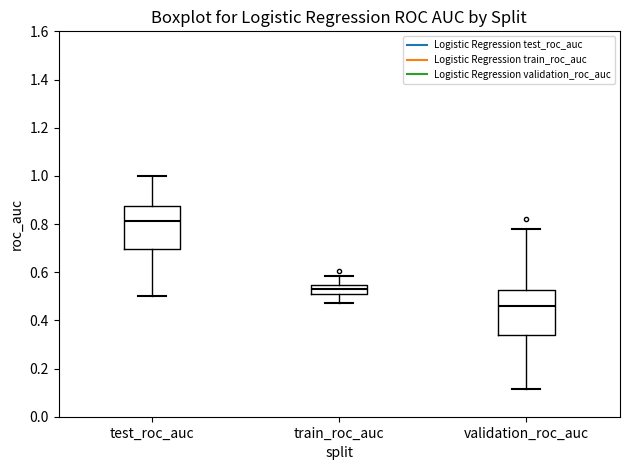

Where does the upper whisker of the box for validation_roc_auc end on the y-axis? The values are not printed on the chart, so give them approximately, as read against the axis.

0.78